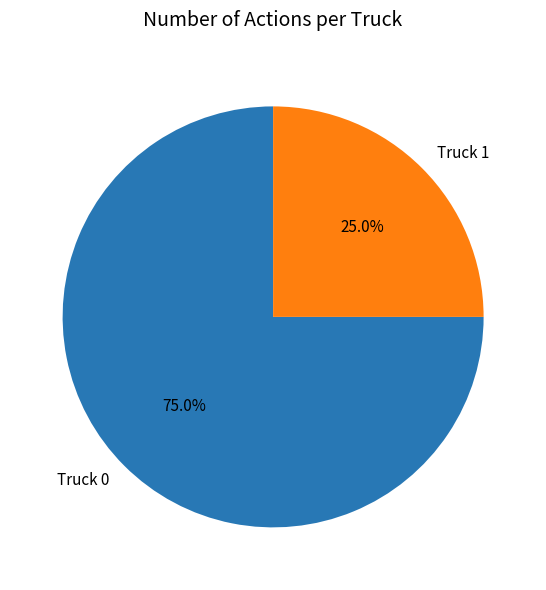

What percentage is the Truck 0 slice, to the nearest percent?

75%